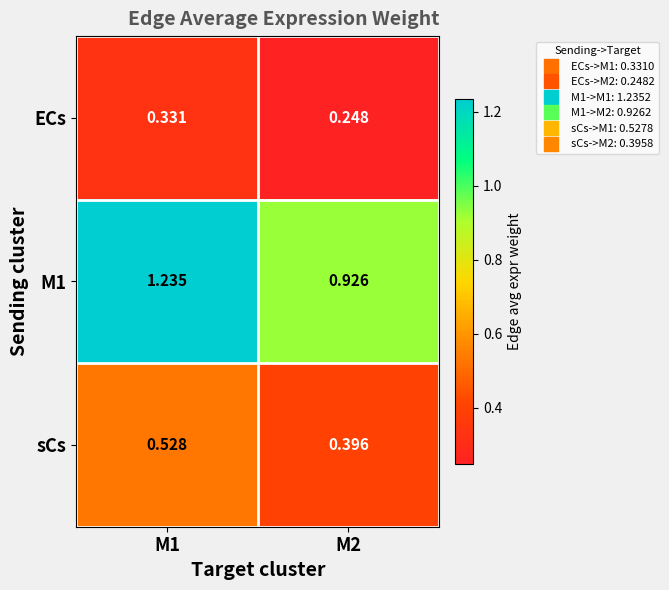

Which series has the largest total across all categories?

M1